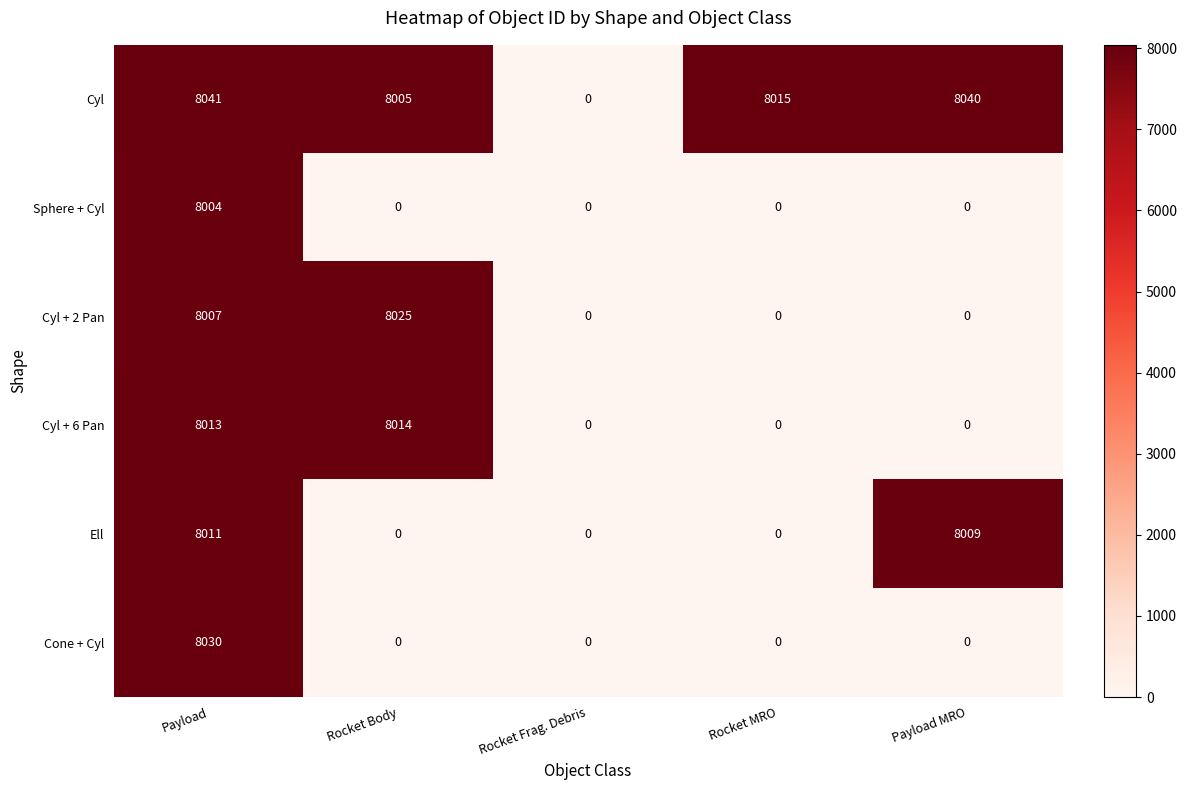

At which category does the chart reach its peak across all series?

Payload